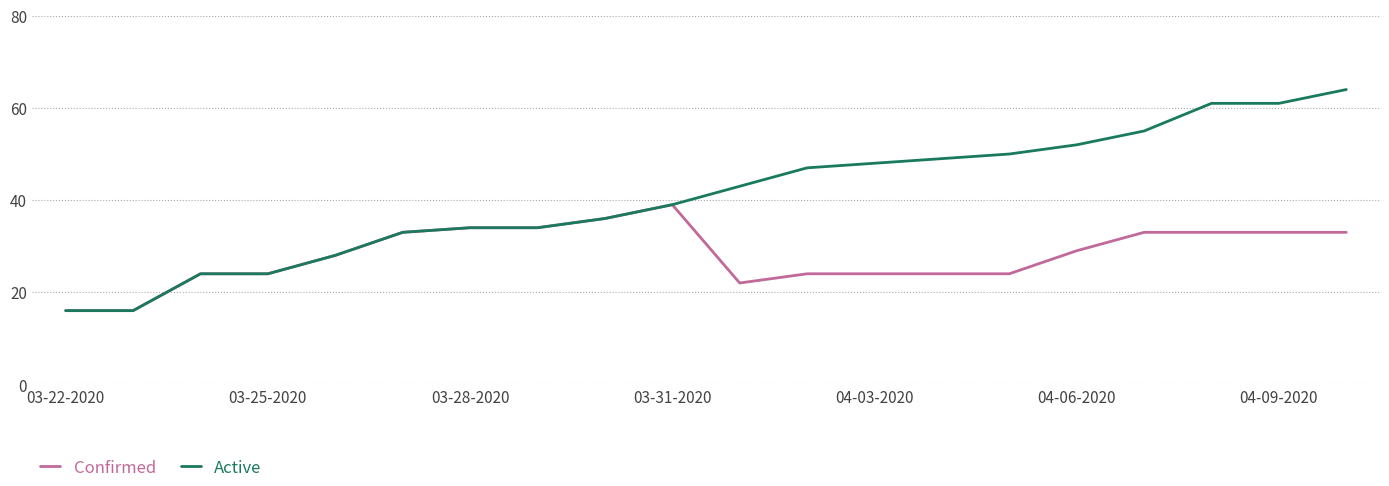

What is the highest value of the Active series?

64